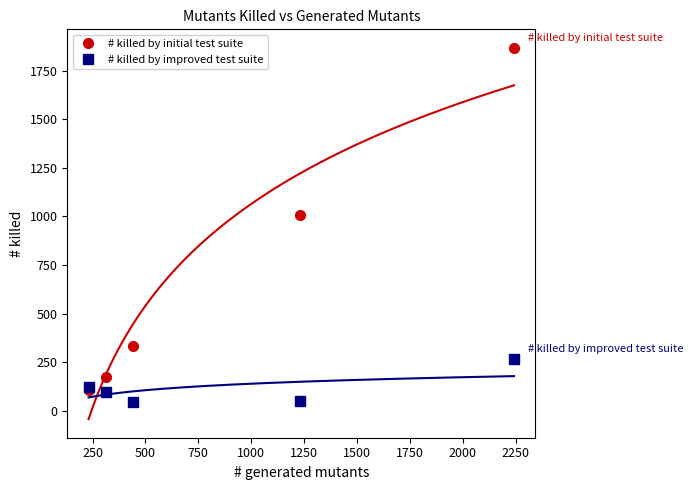

What is the value of the # killed by improved test suite point at the 1st from the left?

125